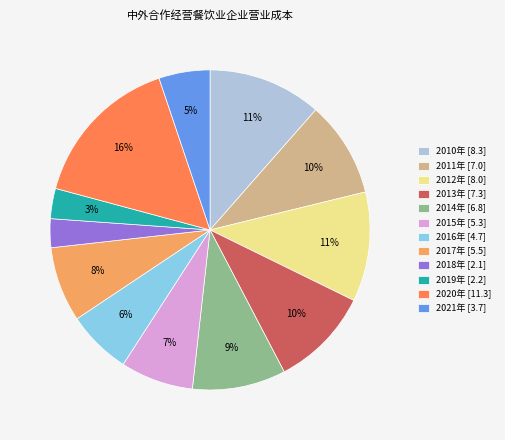

To the nearest percent, what portion does 2013年 [7.3] represent?

10%